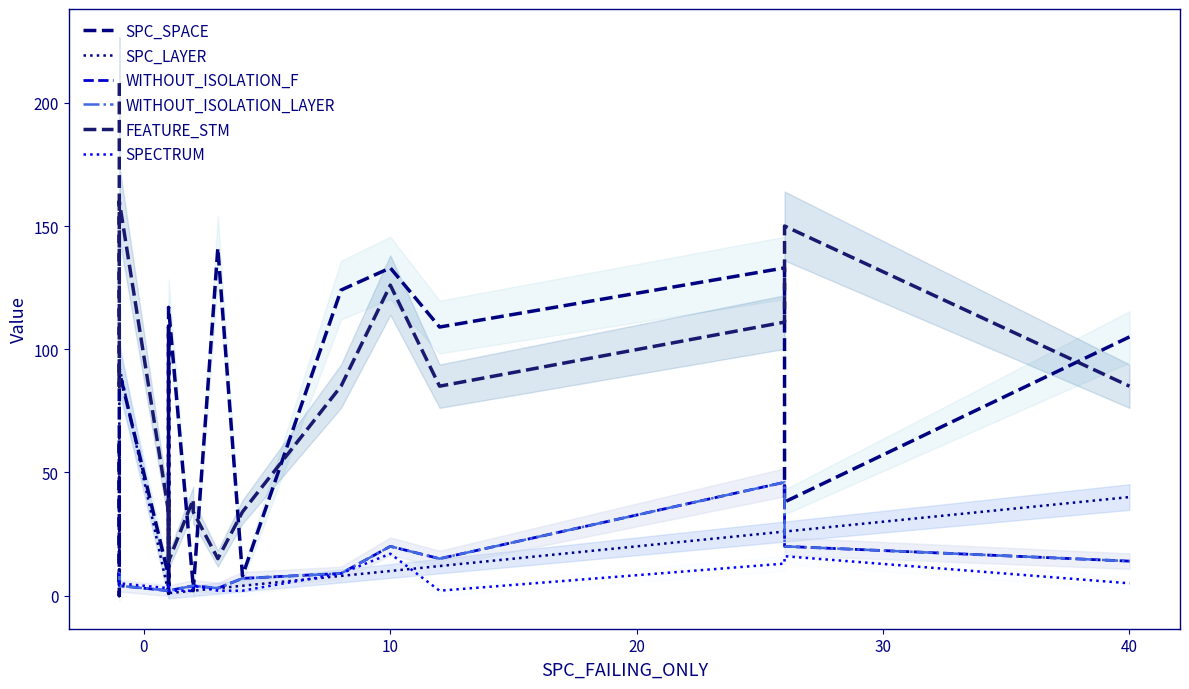

Does the chart have visible grid lines?

No